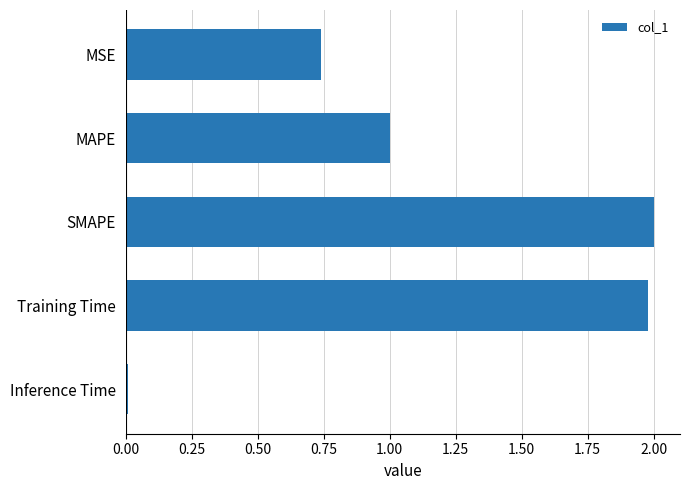

Which has a higher value, MAPE or Training Time?

Training Time